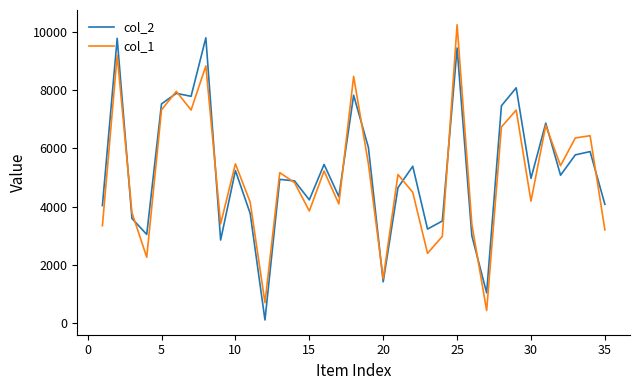

Rank the series by their maximum value, from lowest to highest.

col_2, col_1